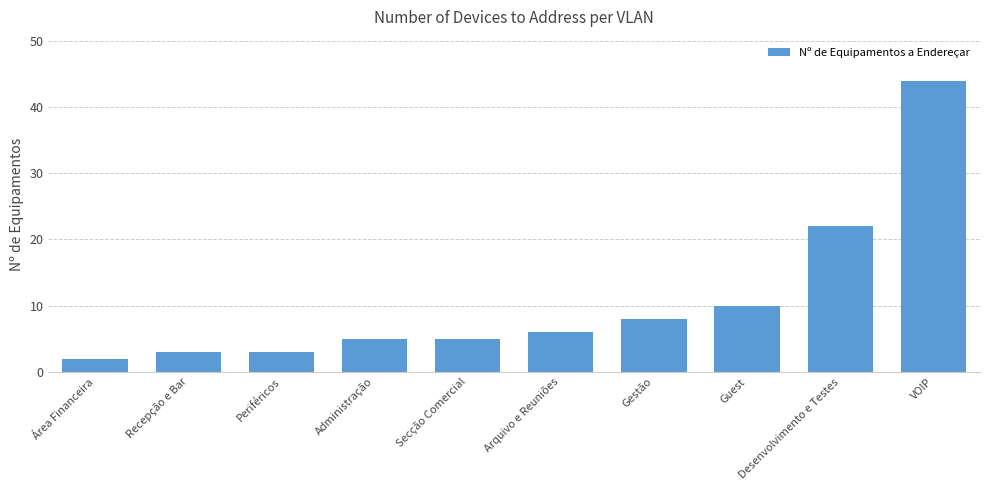

How many categories are shown in the chart?

10